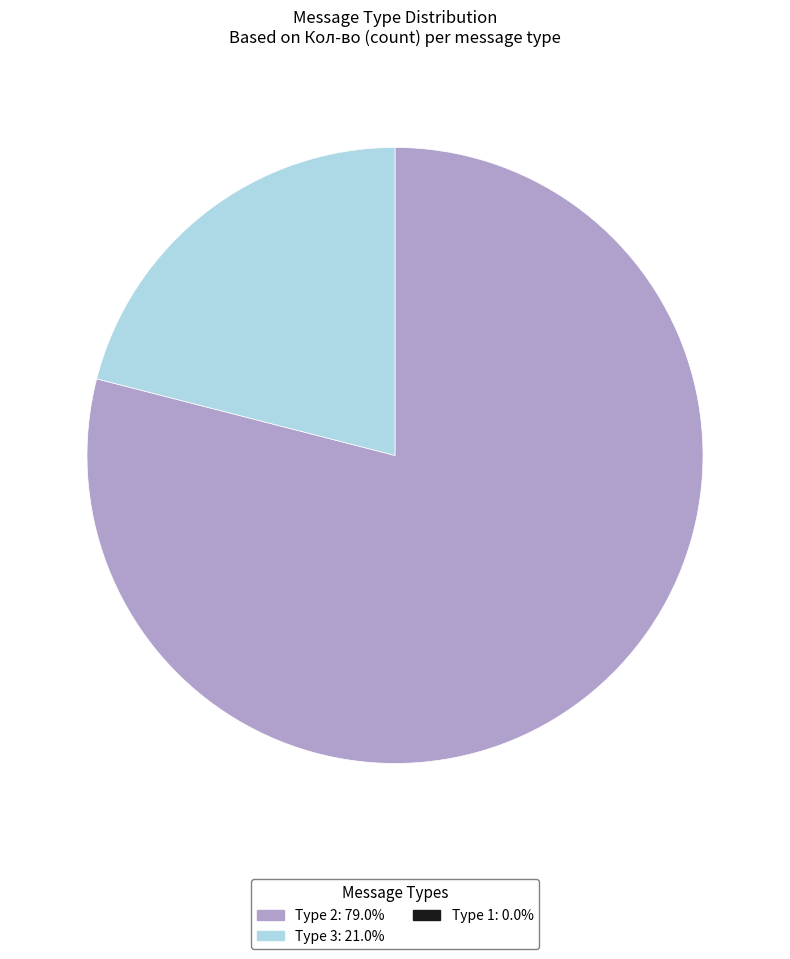

Is there any slice that represents more than half of the pie?

Yes